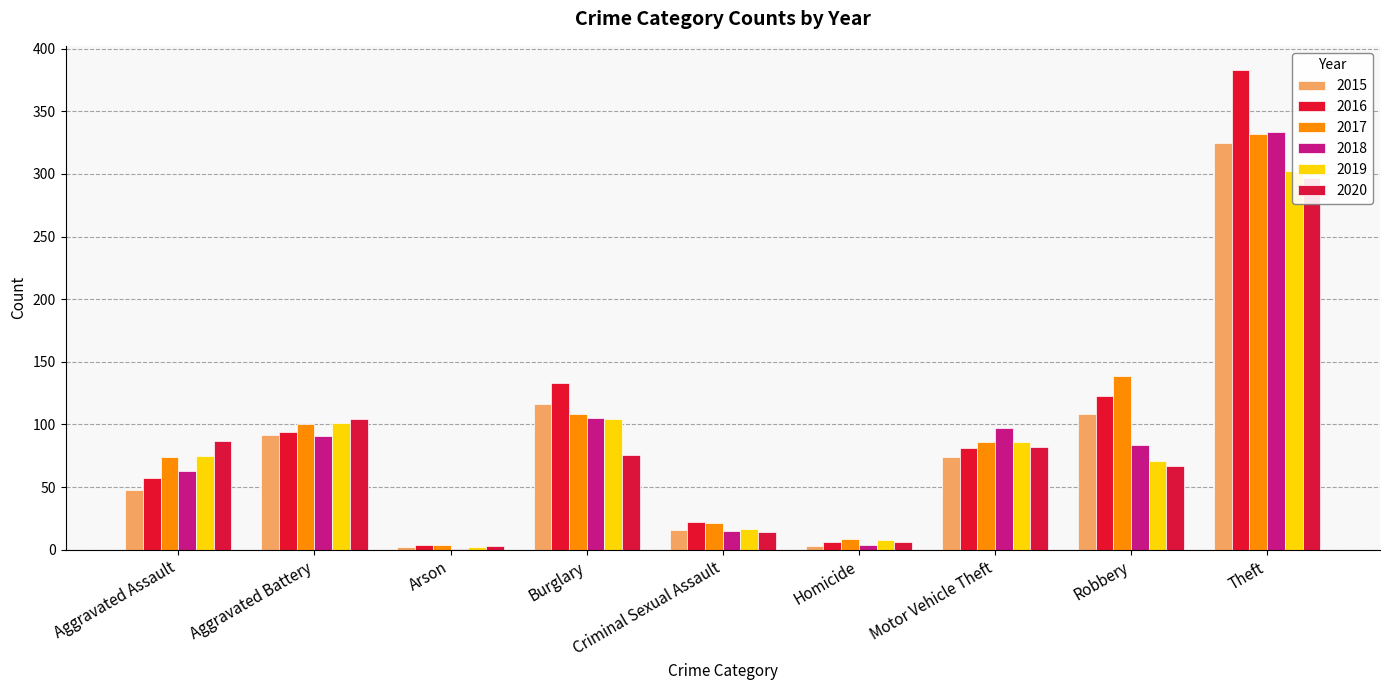

At which category is the sum across all series the highest?

Theft